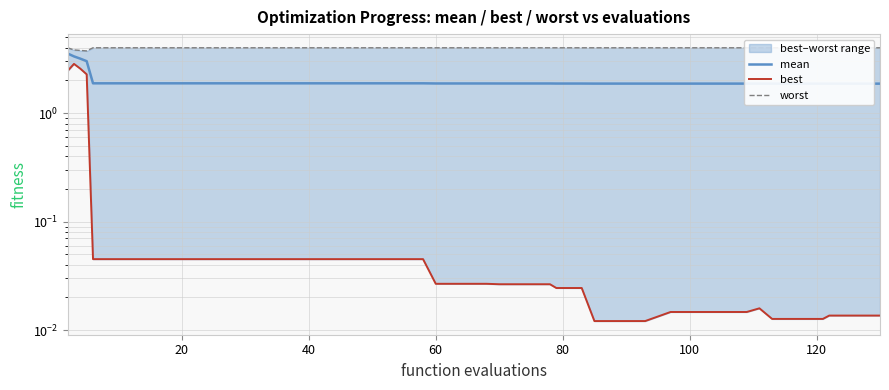

What are all the series names shown in the legend?

mean, best, worst